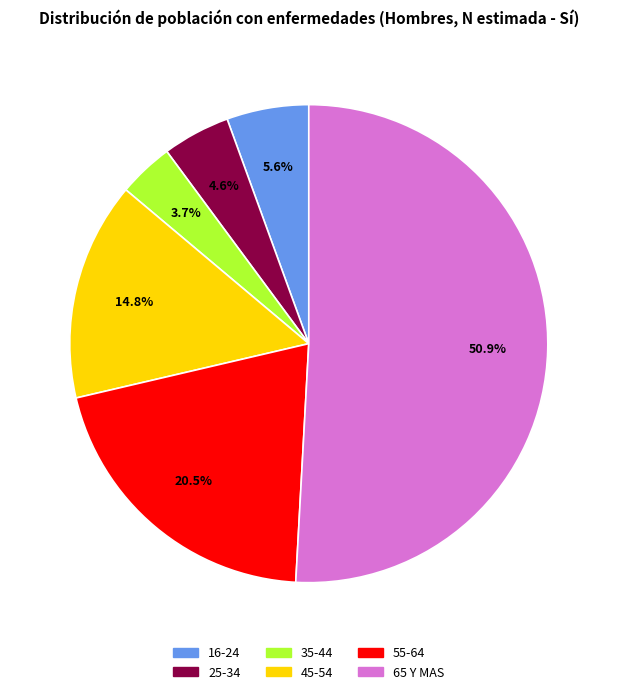

How many segments does this pie chart have?

6